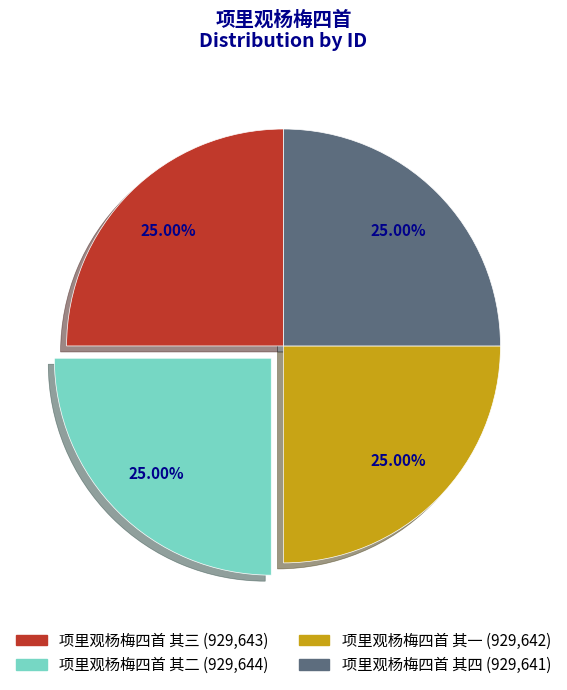

Count the number of slices in the pie.

4